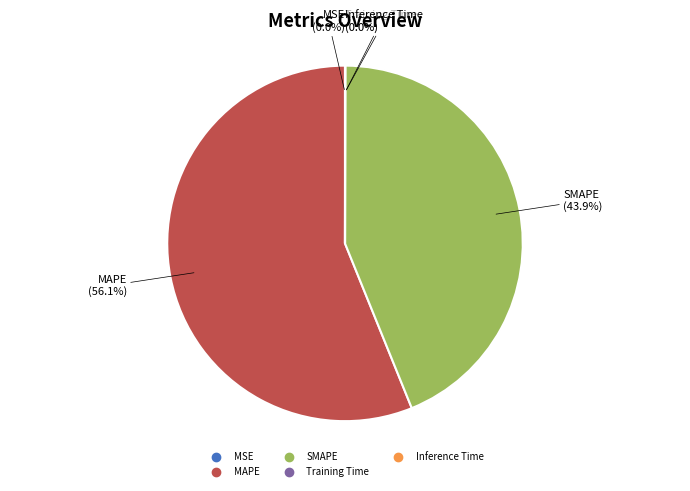

True or false: SMAPE accounts for 44% of the total.

True